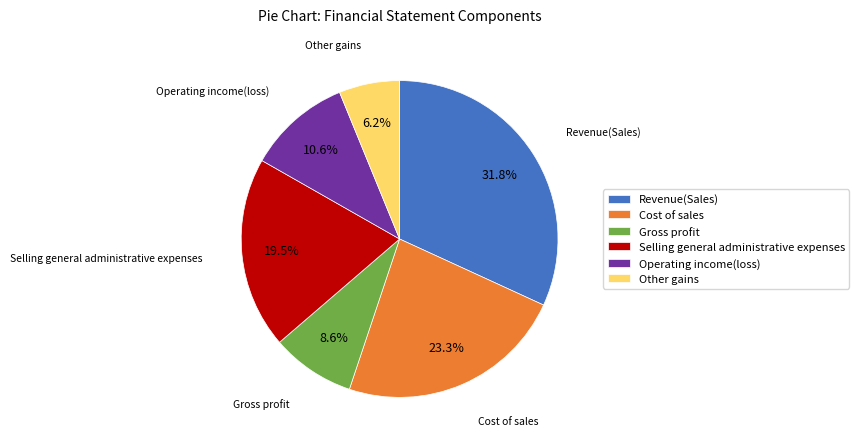

What portion of the pie excludes Cost of sales?

76.7%